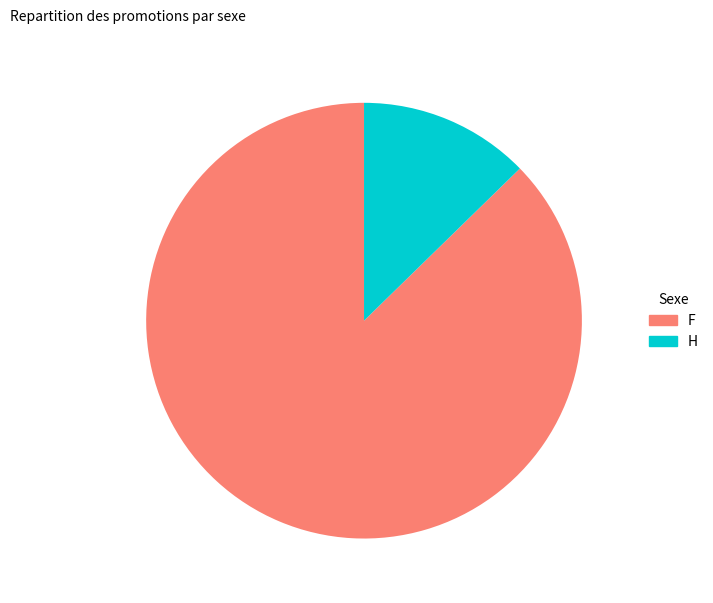

Count the number of slices in the pie.

2